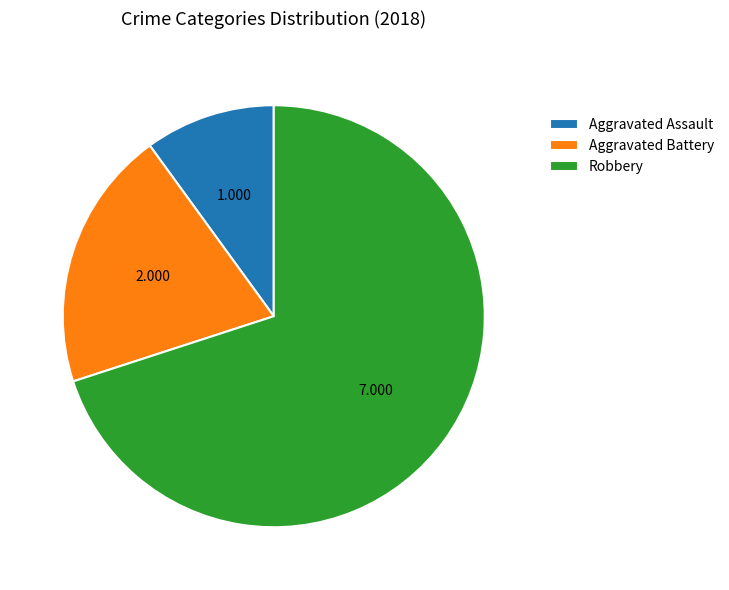

Which has a higher value, Aggravated Battery or Robbery?

Robbery